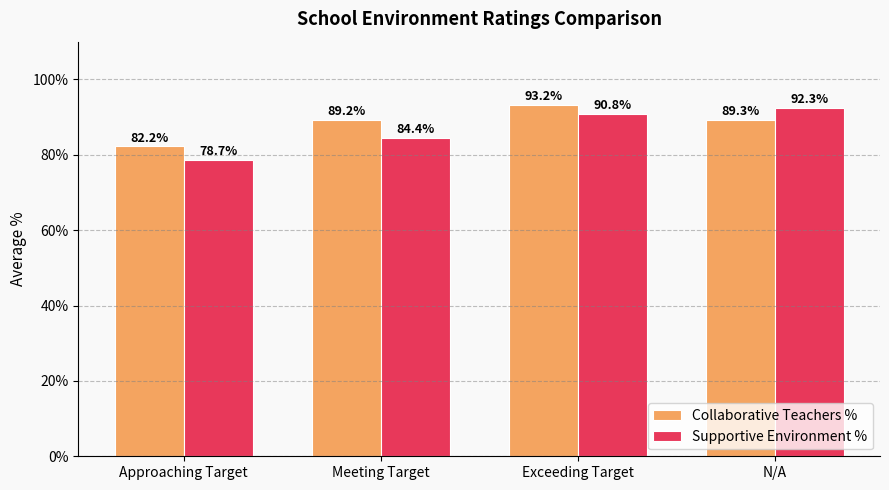

What are all the series names shown in the legend?

Collaborative Teachers %, Supportive Environment %